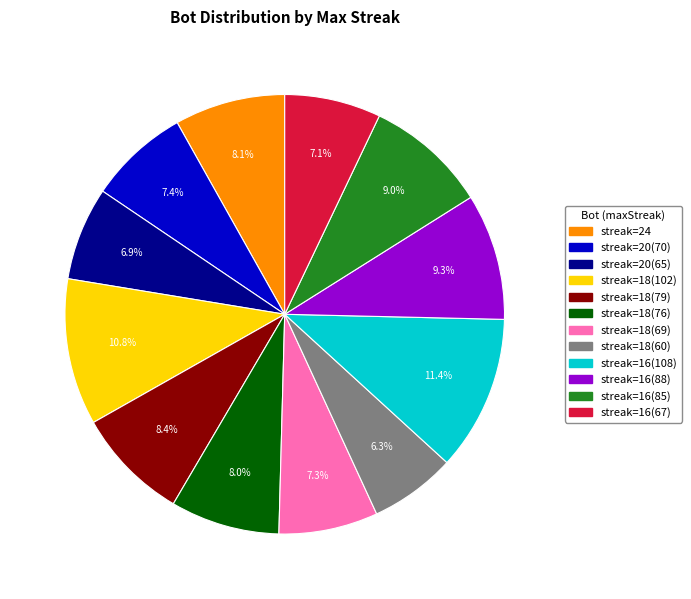

Is there any slice that represents more than half of the pie?

No